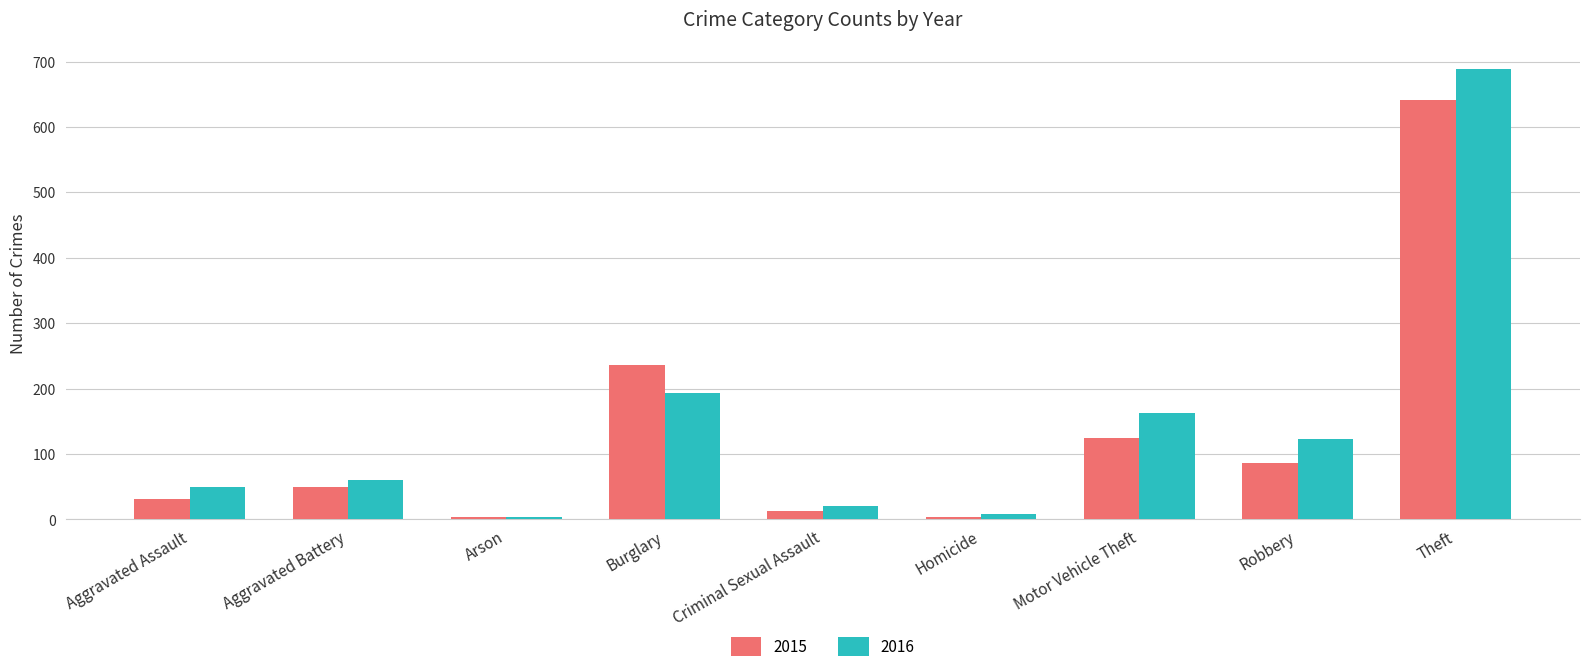

Rank the series by their average value, from lowest to highest.

2015, 2016